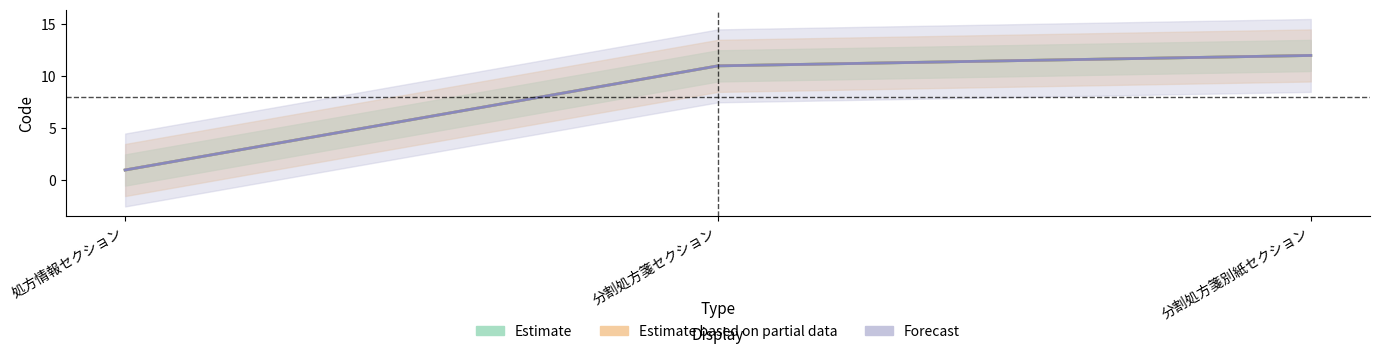

What is the label of the 1st point from the left?

処方情報セクション